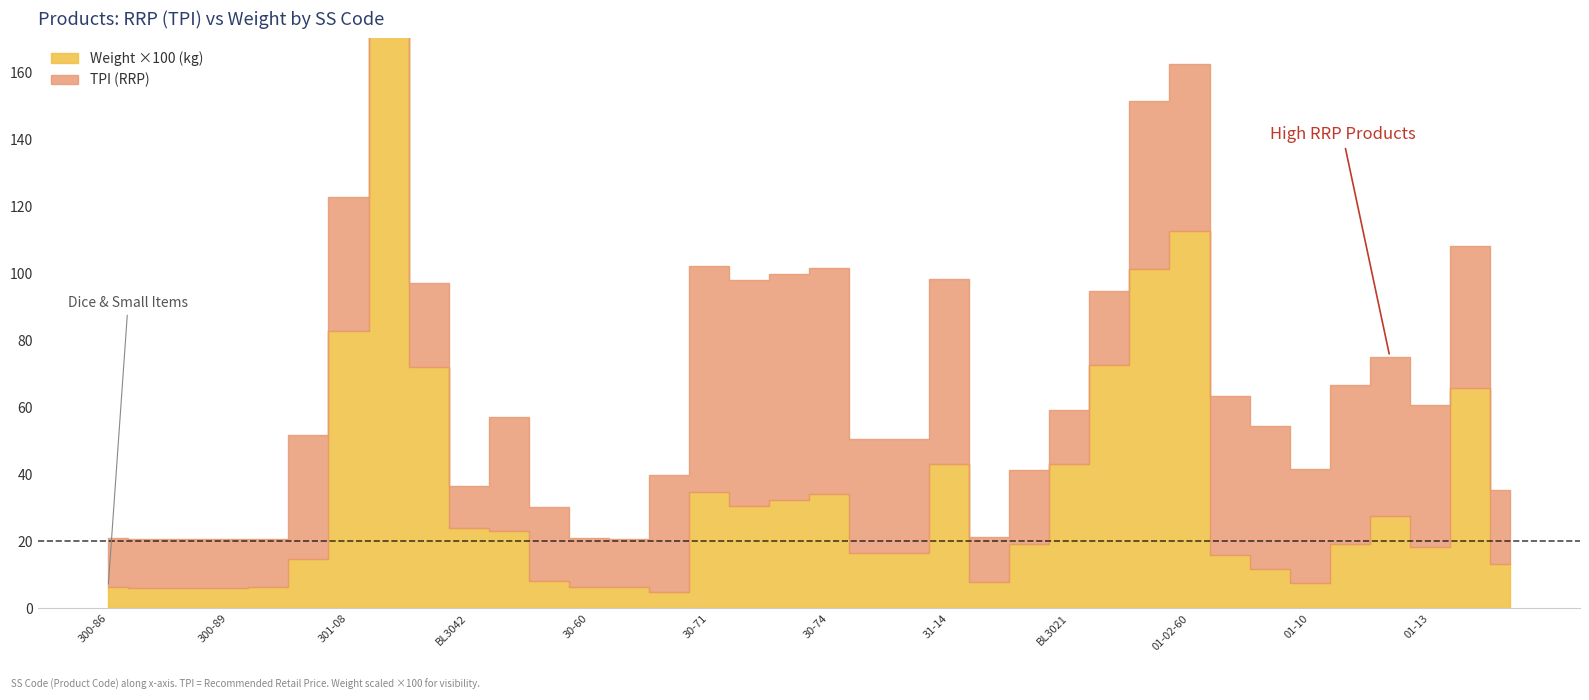

Does the chart display data point markers on the line(s)?

No